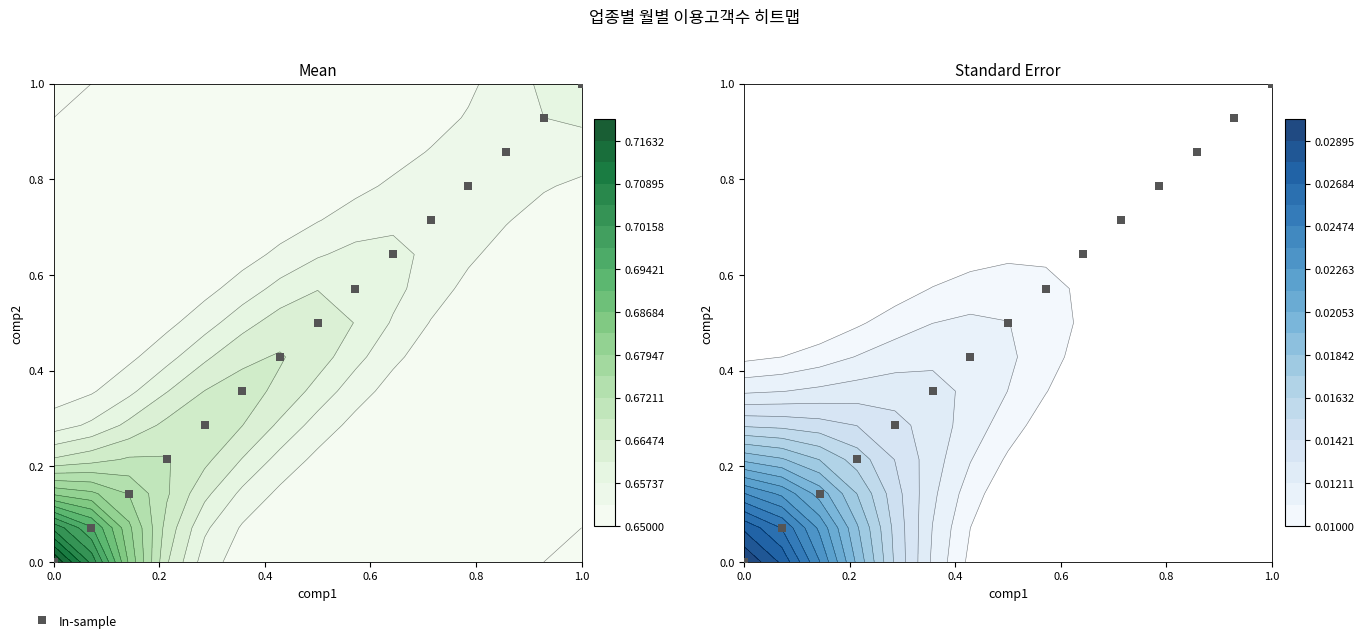

Reading left to right, extract all data points from this chart.

0.0	0.1	0.1	0.2	0.3	0.4	0.4	0.5	0.6	0.6	0.7	0.8	0.9	0.9	1.0